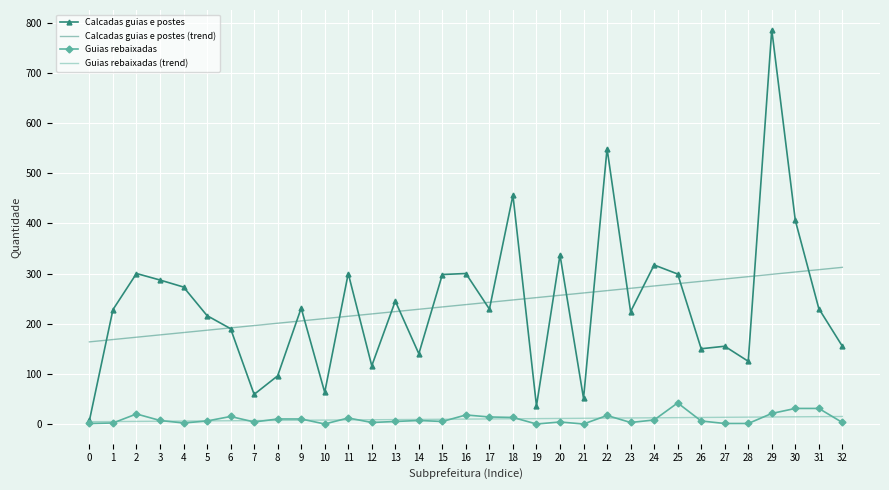

Which series has the largest range (max minus min)?

Calcadas guias e postes